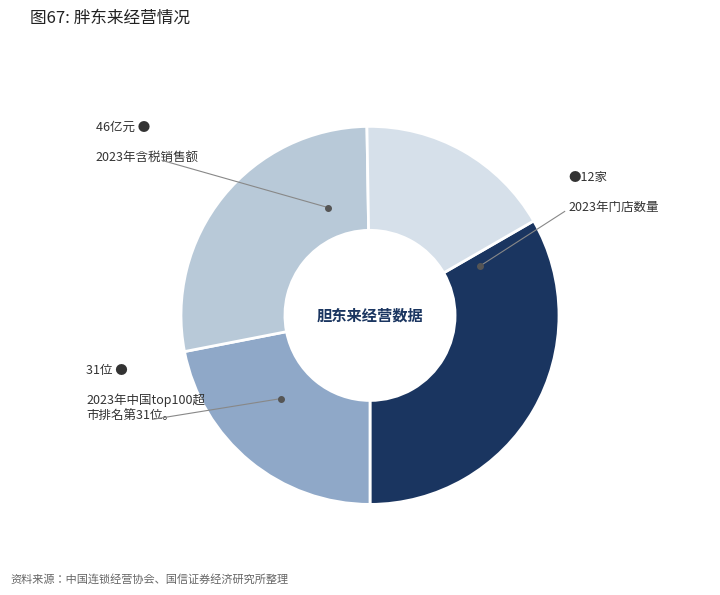

Does any single category account for the majority?

No